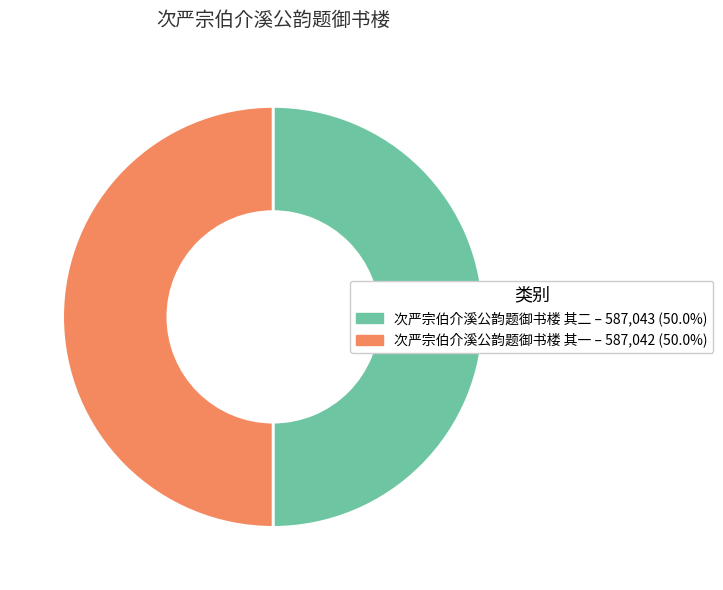

What is the ratio of the value at 次严宗伯介溪公韵题御书楼 其二 – 587,043 (50.0%) to the value at 次严宗伯介溪公韵题御书楼 其一 – 587,042 (50.0%)?

1.0